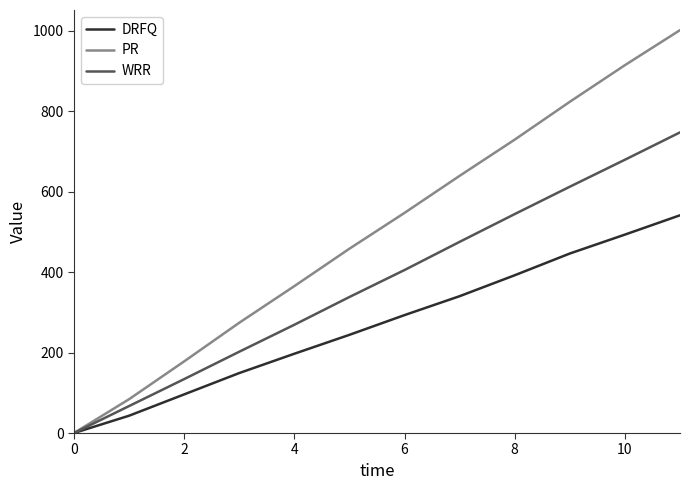

Which series has the largest range (max minus min)?

PR